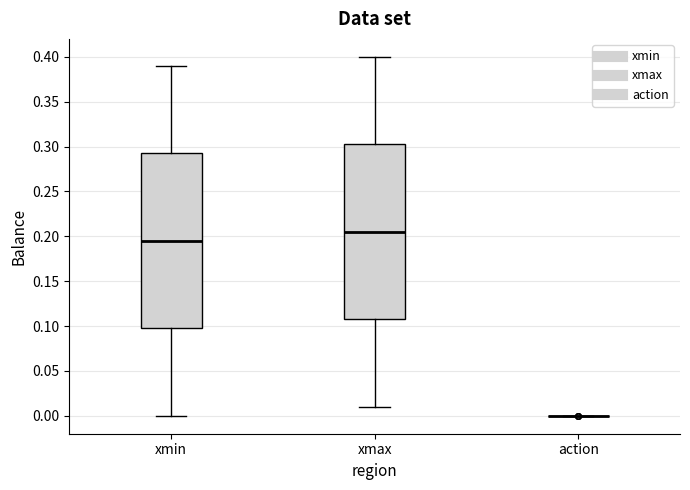

Where is the upper edge of the box for xmax on the y-axis? The values are not printed on the chart, so give them approximately, as read against the axis.

0.305